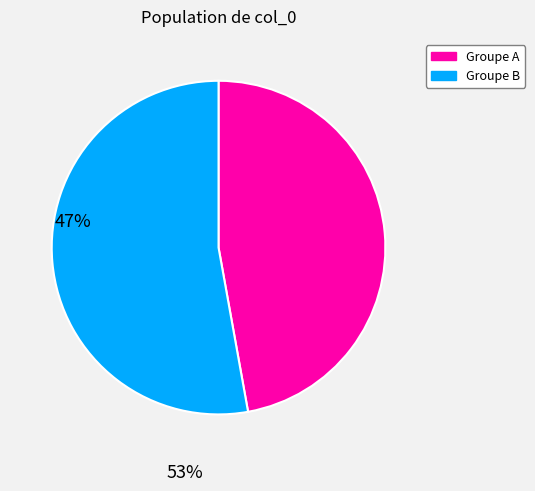

Does any single category account for the majority?

Yes